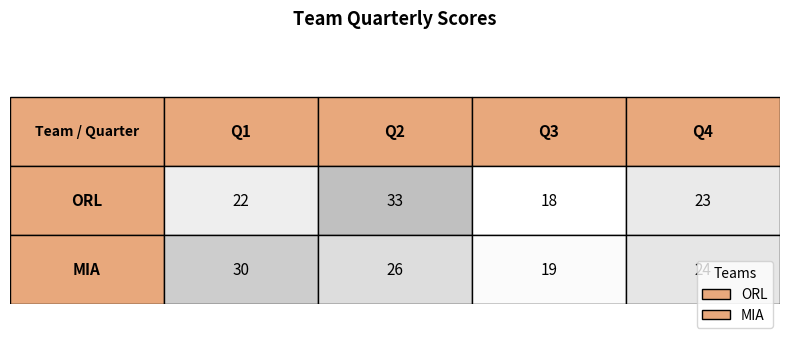

Rank the series by their average value, from highest to lowest.

MIA, ORL